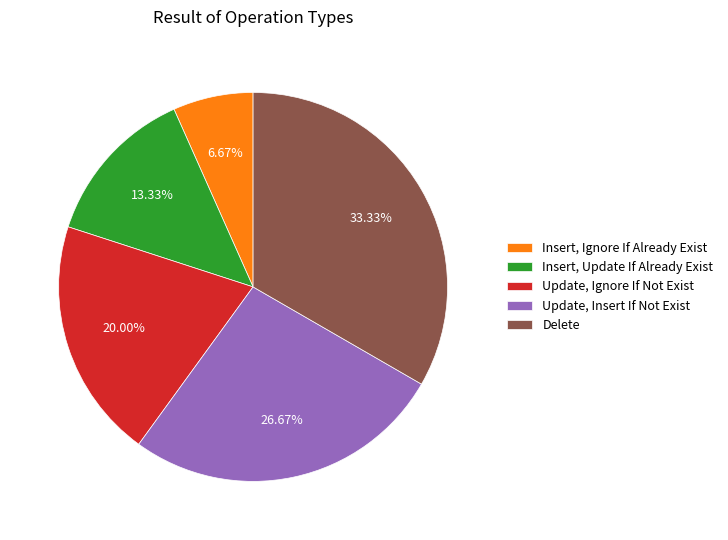

Which category has the biggest portion of the pie?

Delete